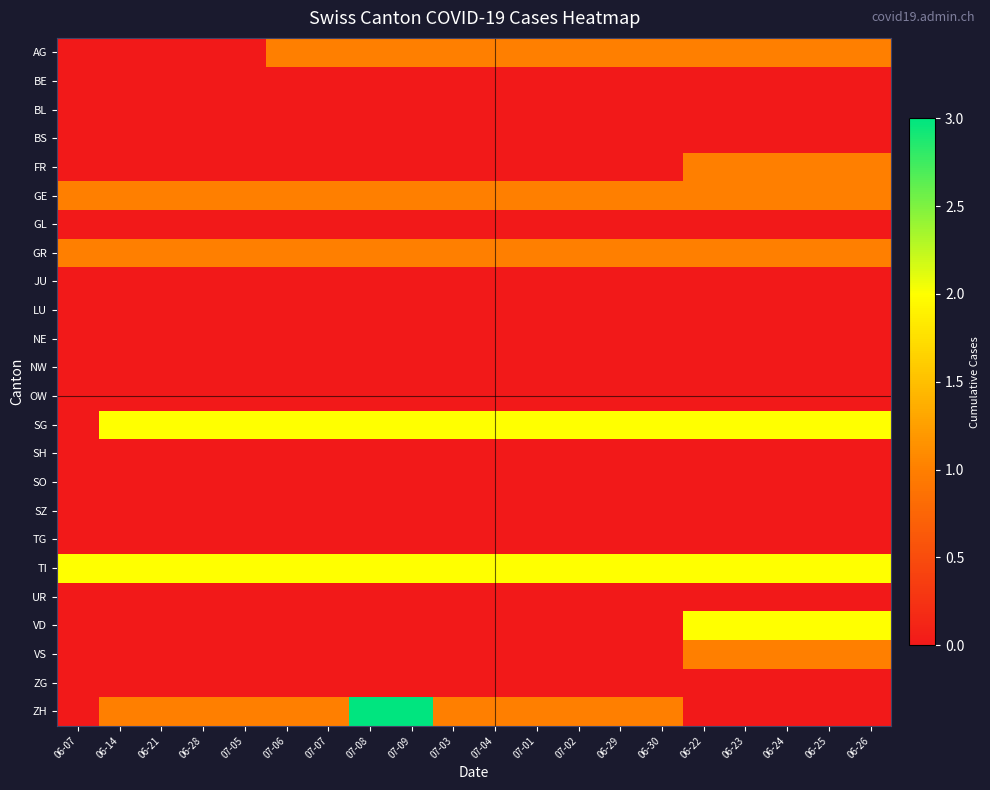

What is the spread (max minus min) of values at 07-03?

2